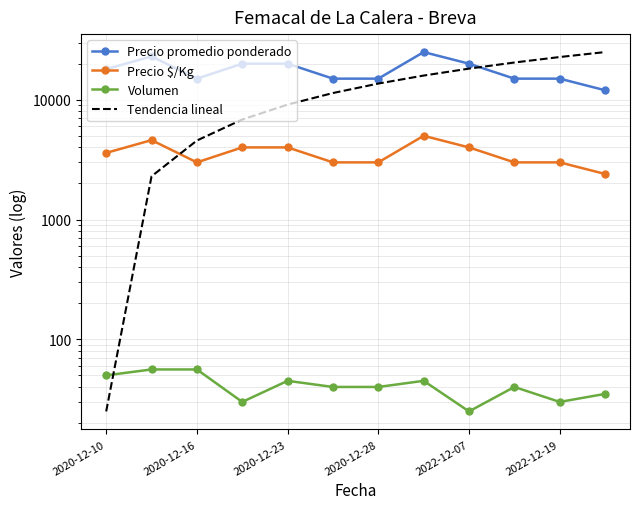

Which series has the largest total across all categories?

Precio promedio ponderado